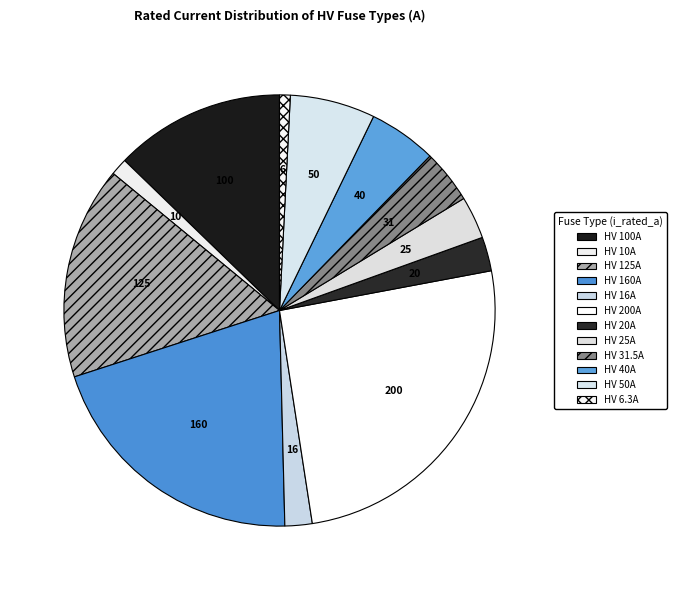

How many segments does this pie chart have?

12